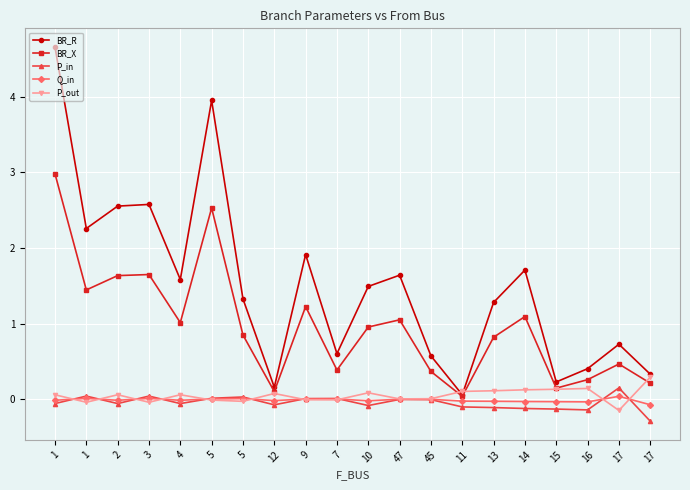

True or false: BR_R has a value of 1.3 at 17.

False